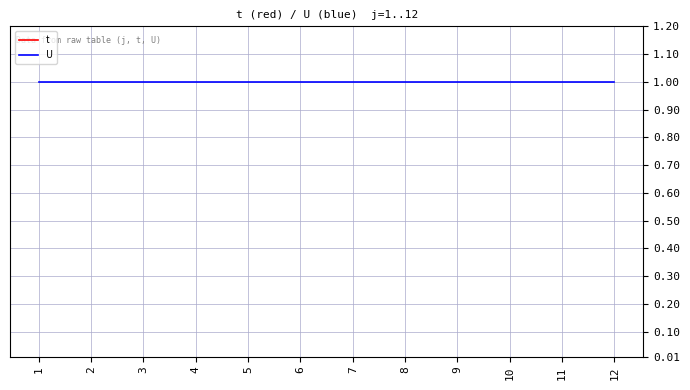

How many lines are shown in the chart?

2